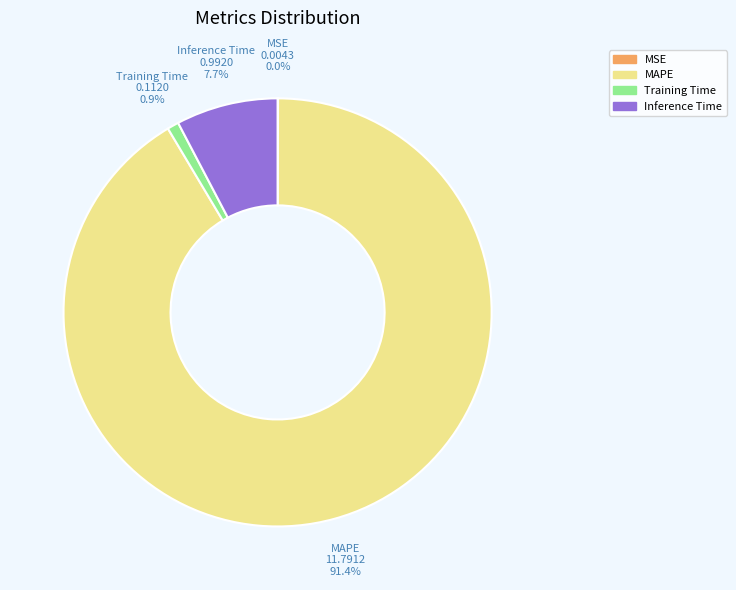

To the nearest percent, what is the difference between the largest and smallest slice percentages?

91%